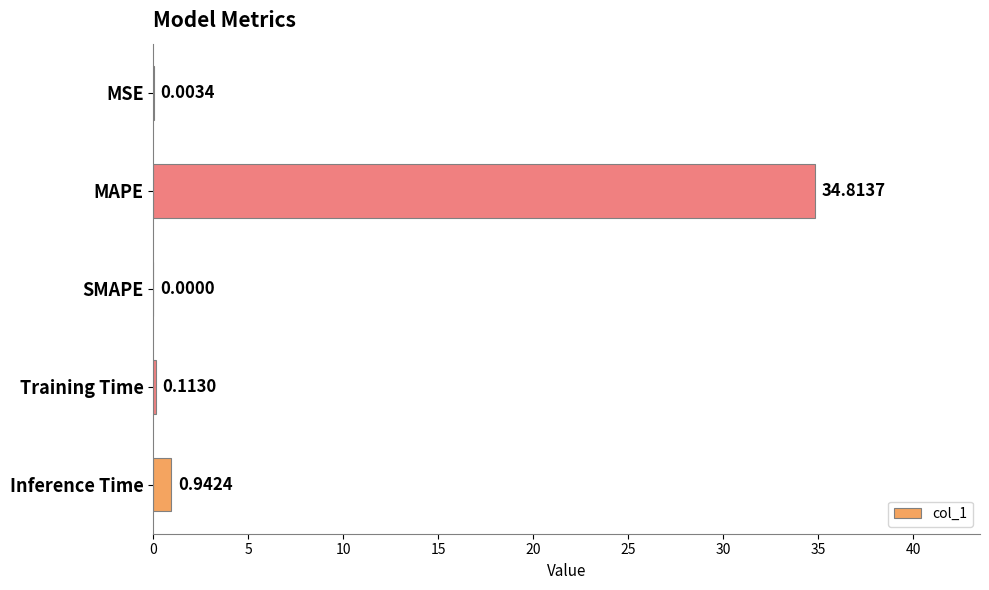

At which category does the chart reach its peak across all series?

MAPE